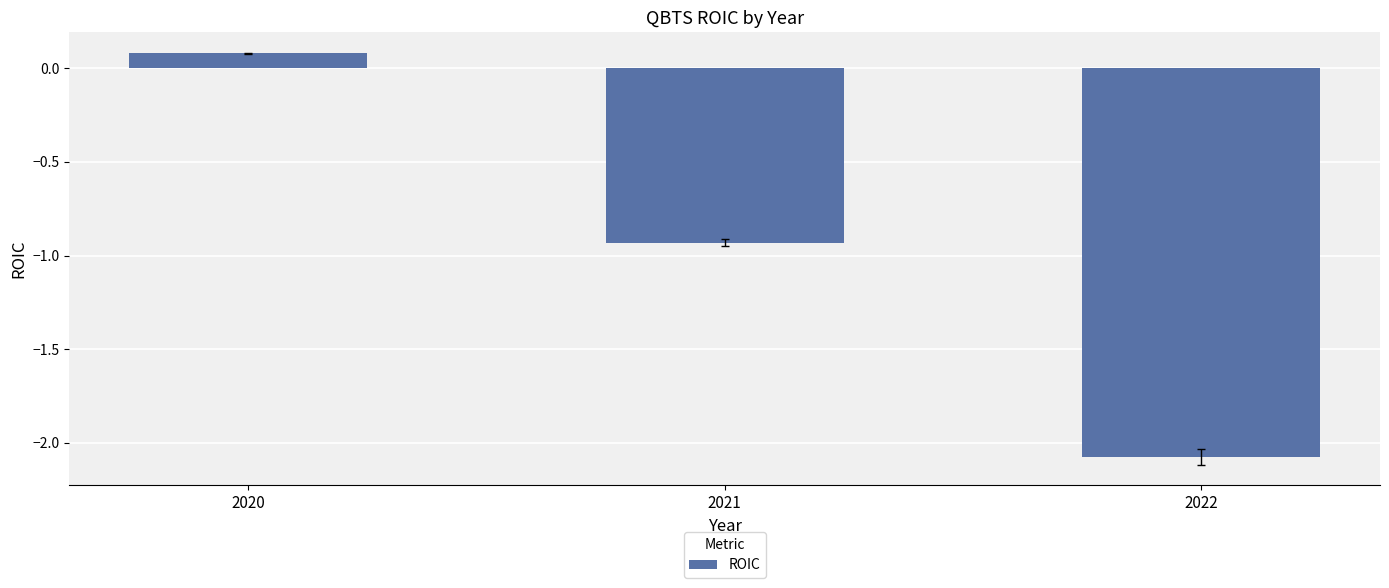

Which has a higher value, 2021 or 2022?

2021